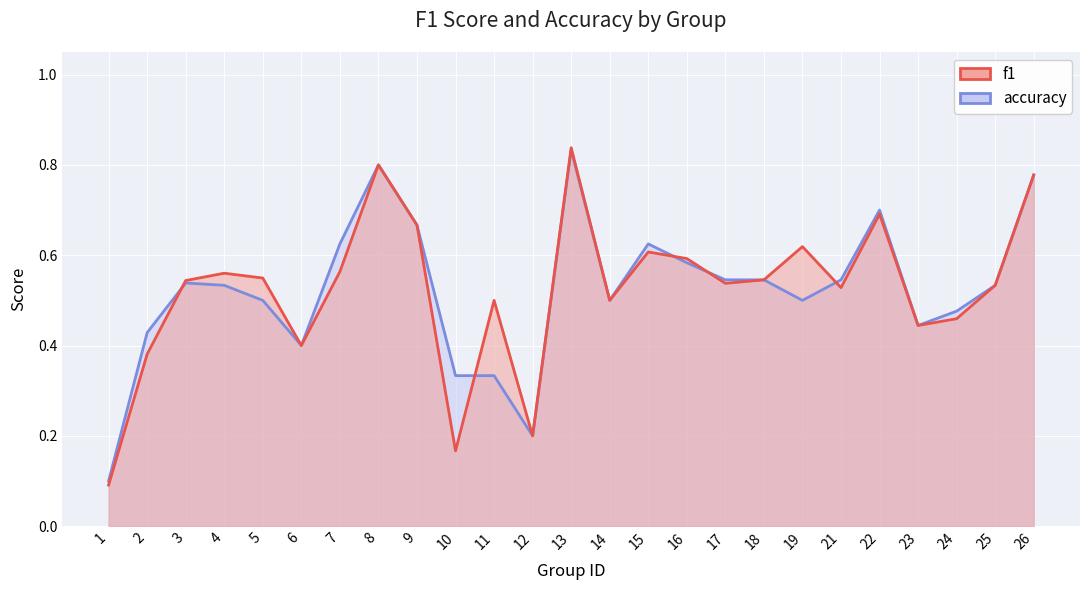

Where do f1 and accuracy first cross each other?

2 and 3